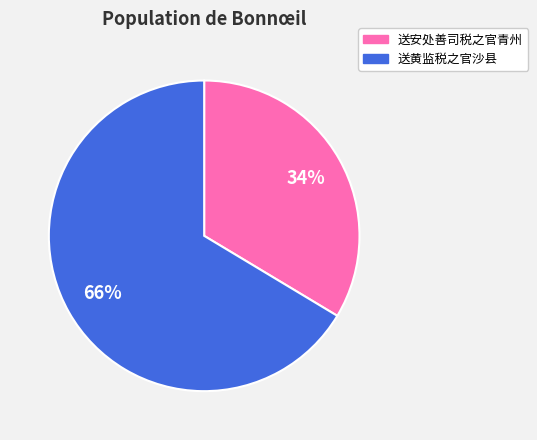

Is it true that 送安处善司税之官青州 is 34% of the pie?

True